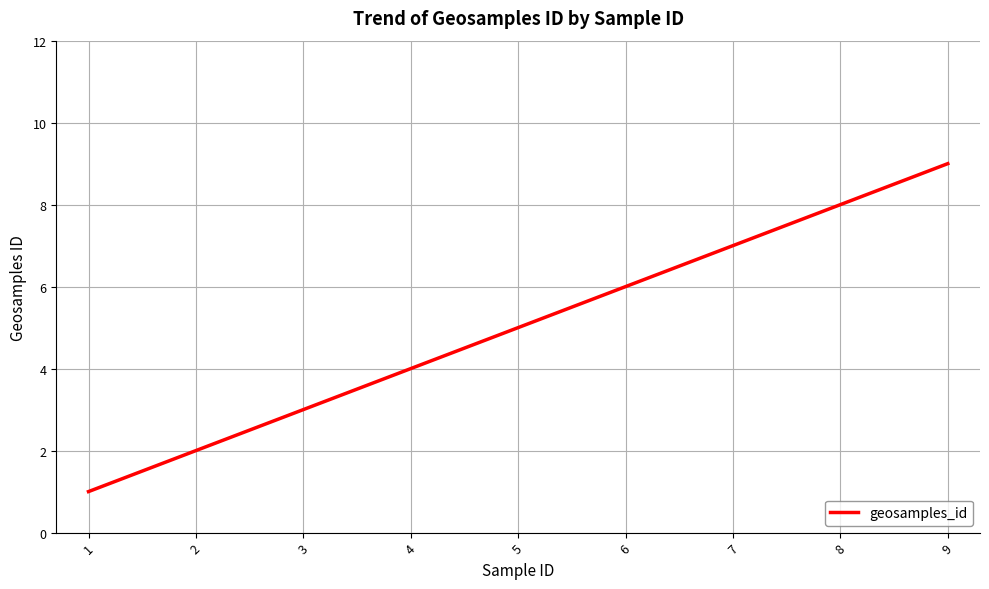

How many values are between 3 and 7?

5